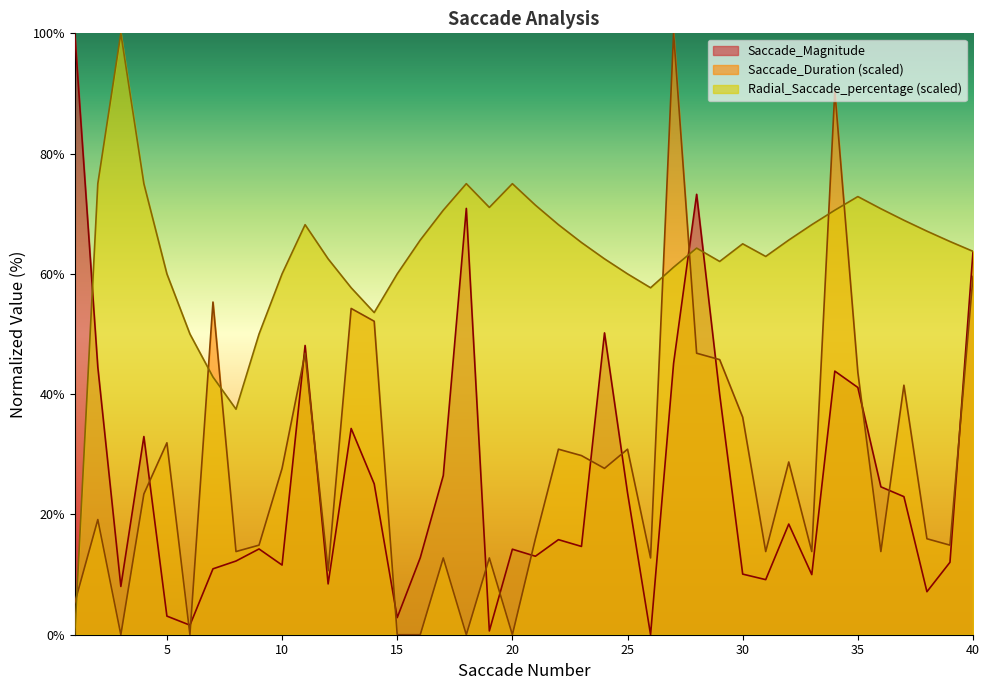

In Saccade_Magnitude, how many points are higher than both neighbors (excluding endpoints)?

11